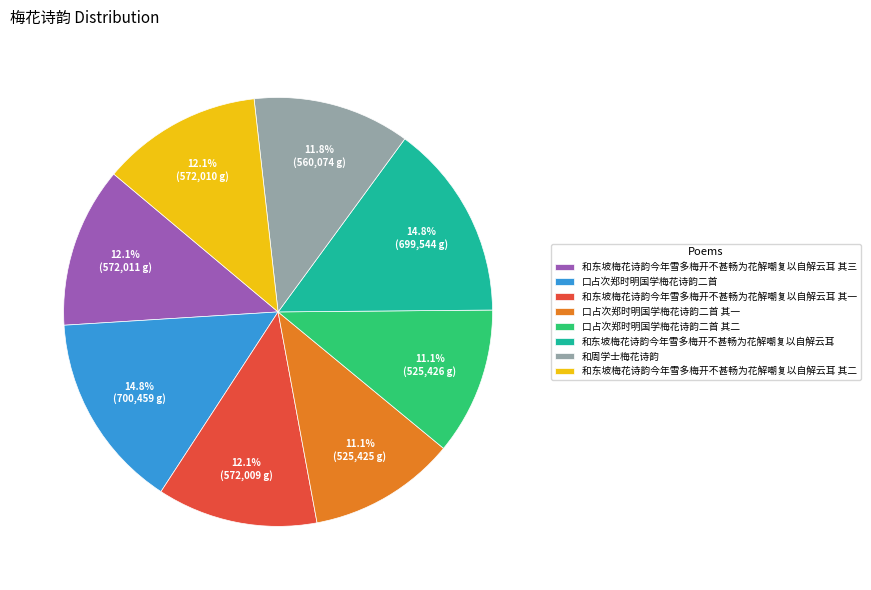

True or false: 口占次郑时明国学梅花诗韵二首 accounts for 15% of the total.

True